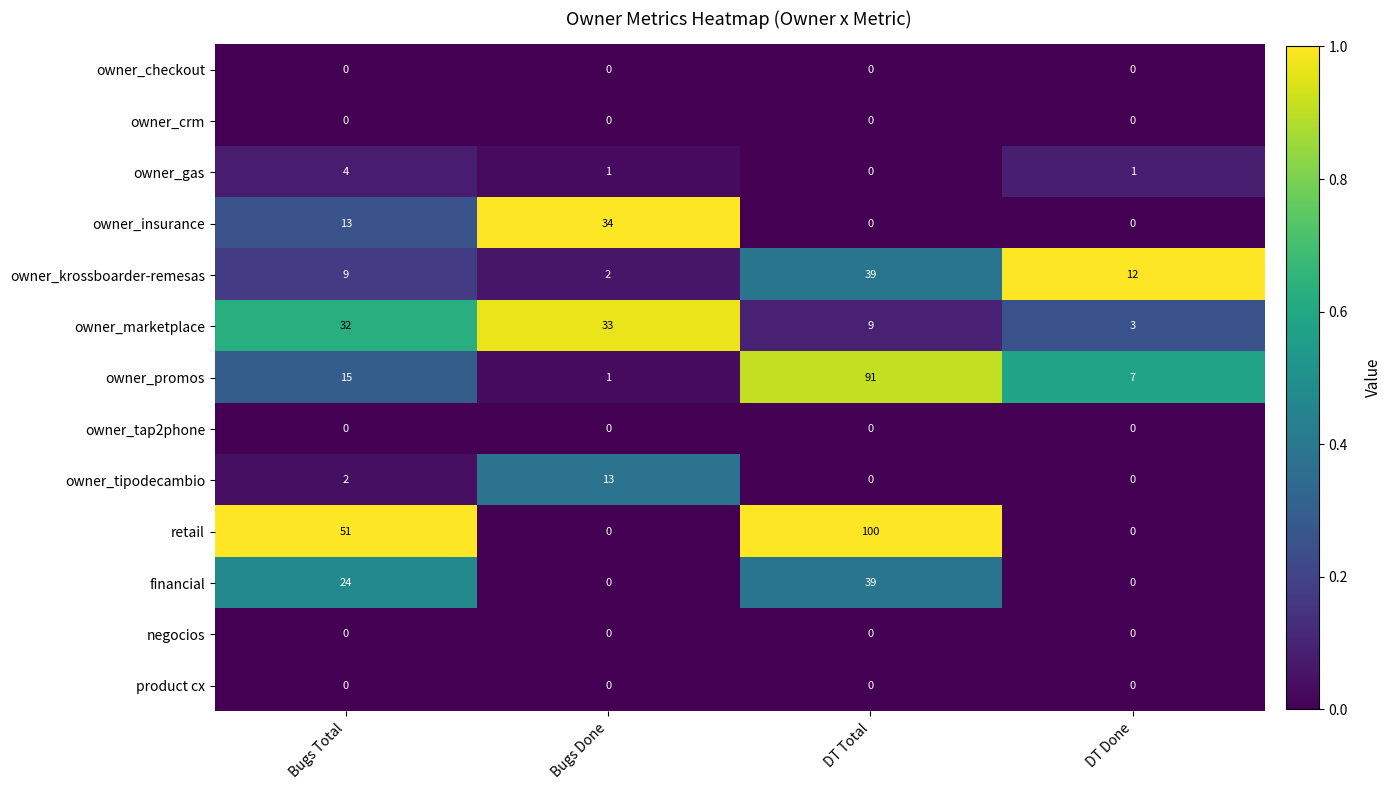

What is the maximum value for owner_krossboarder-remesas?

39